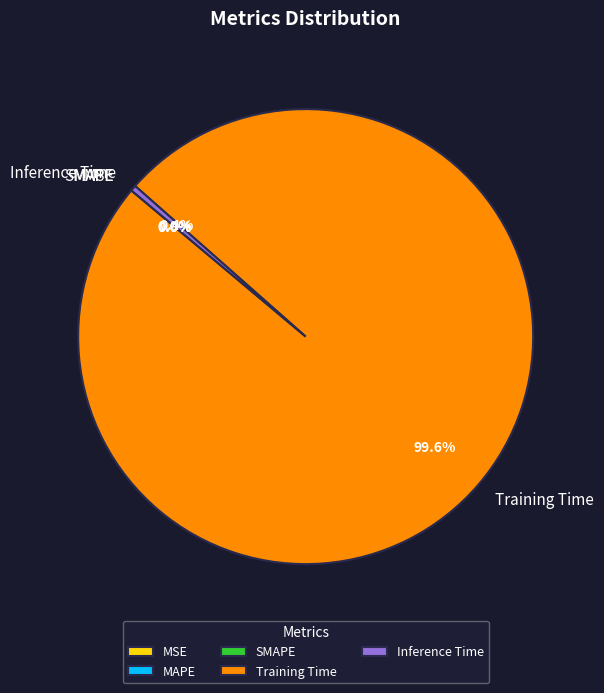

Is there any slice that represents more than half of the pie?

Yes